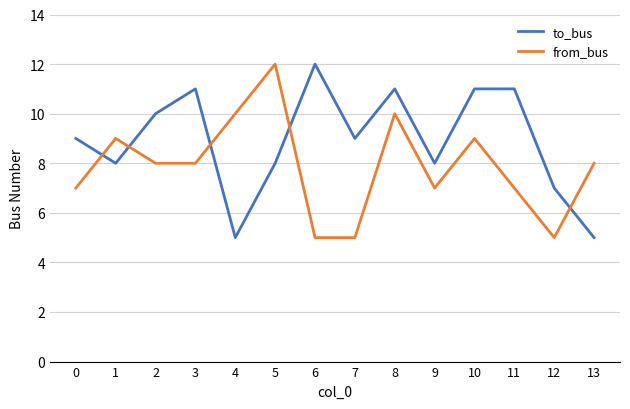

How many intersections are there between to_bus and from_bus?

5